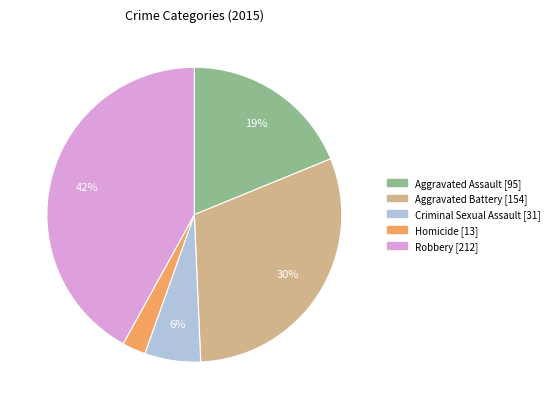

Between Aggravated Assault and Robbery, which is larger?

Robbery